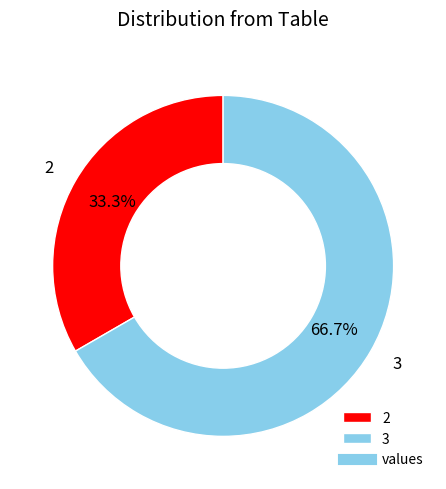

The 2 slice represents 19% of the pie. True or false?

False